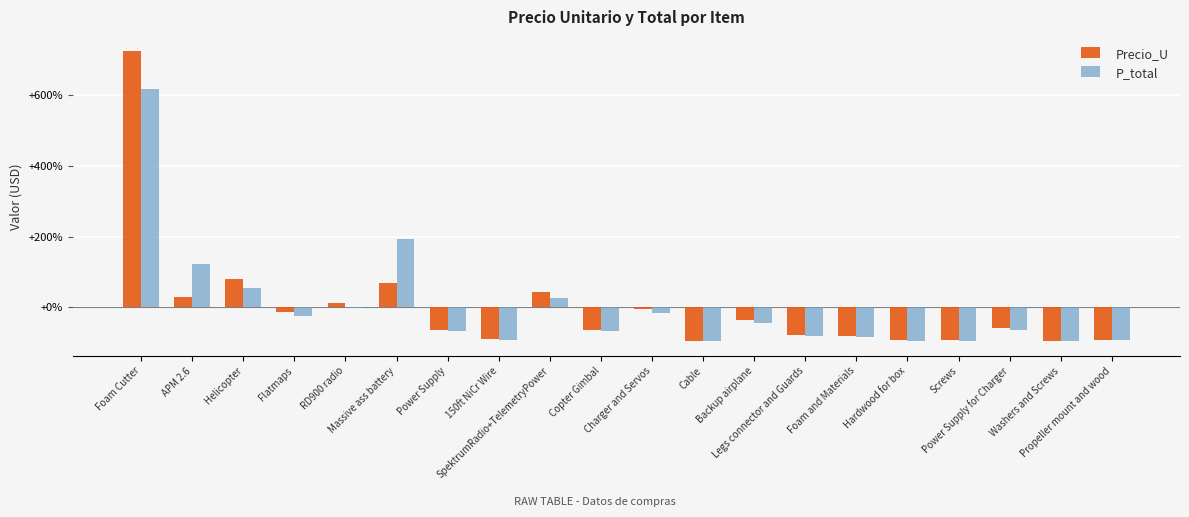

At which category is the sum across all series the highest?

Foam Cutter